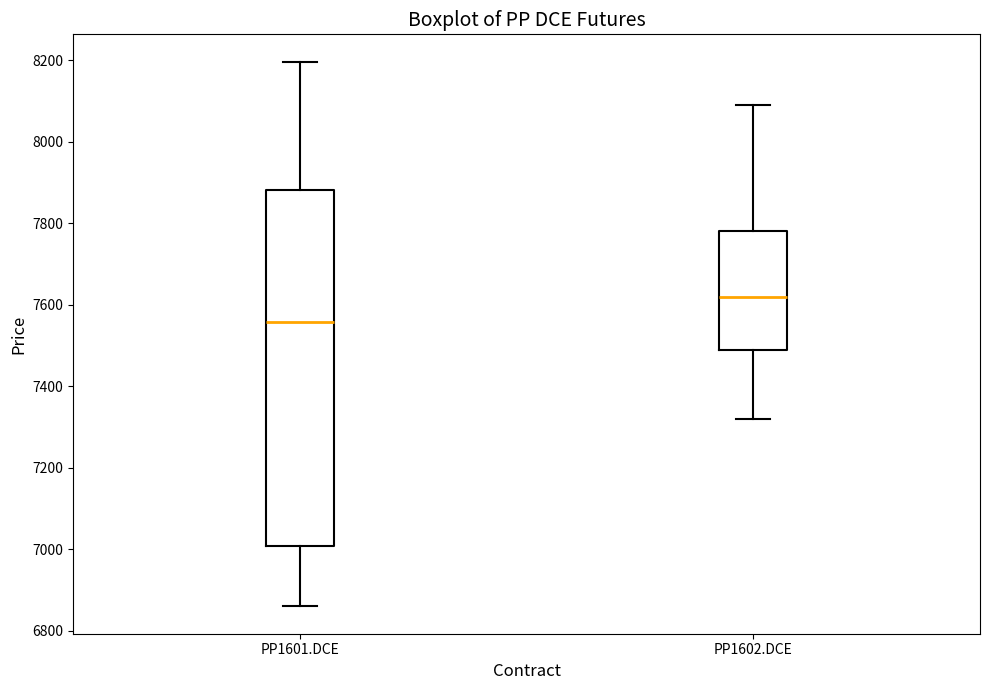

Which box is the tallest, from its lower edge to its upper edge?

PP1601.DCE